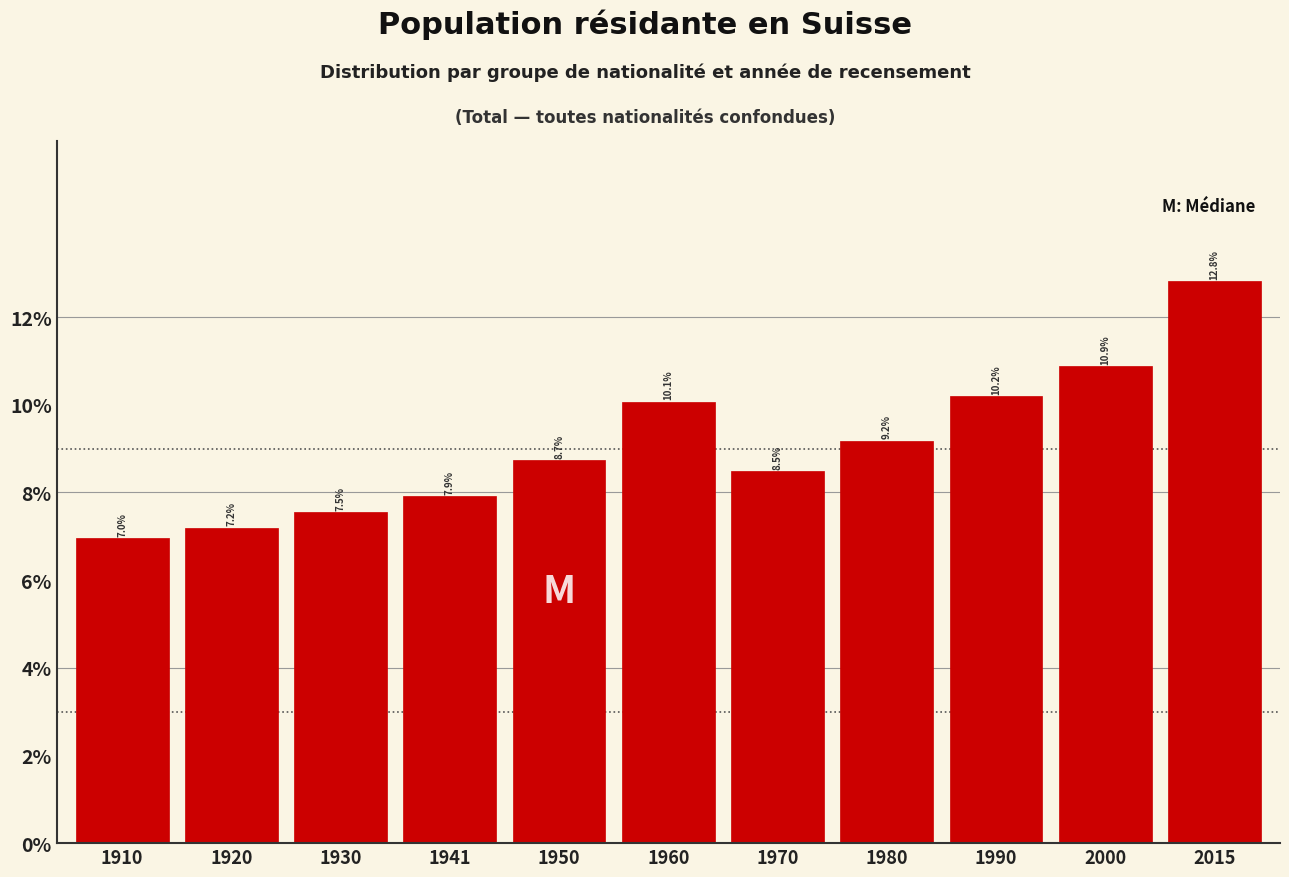

Reading right to left, list all the values displayed in this chart.

12.8	10.9	10.2	9.2	8.5	10.1	8.7	7.9	7.5	7.2	7.0